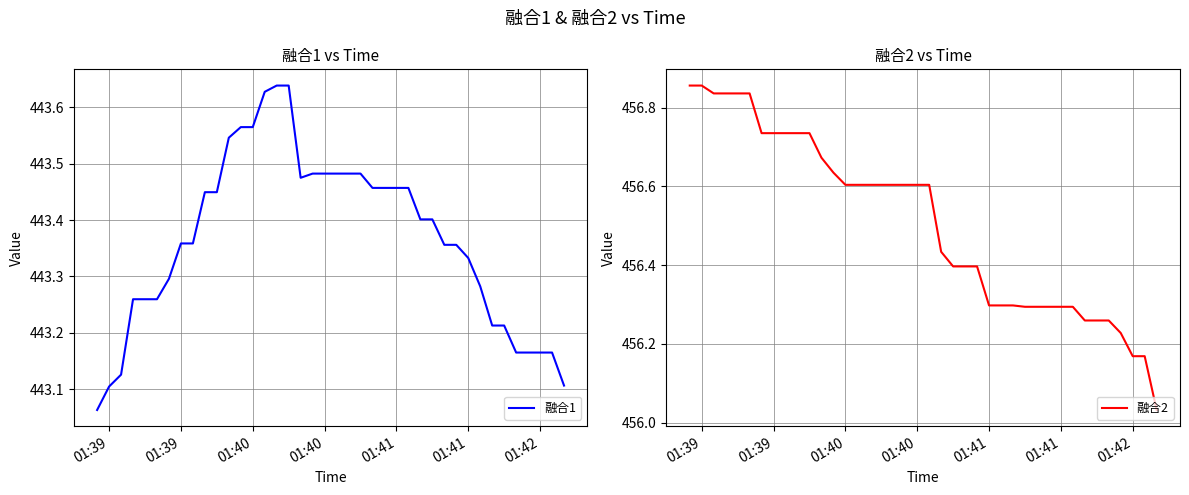

What is the value of the 融合1 point at the 19th from the left?

443.5